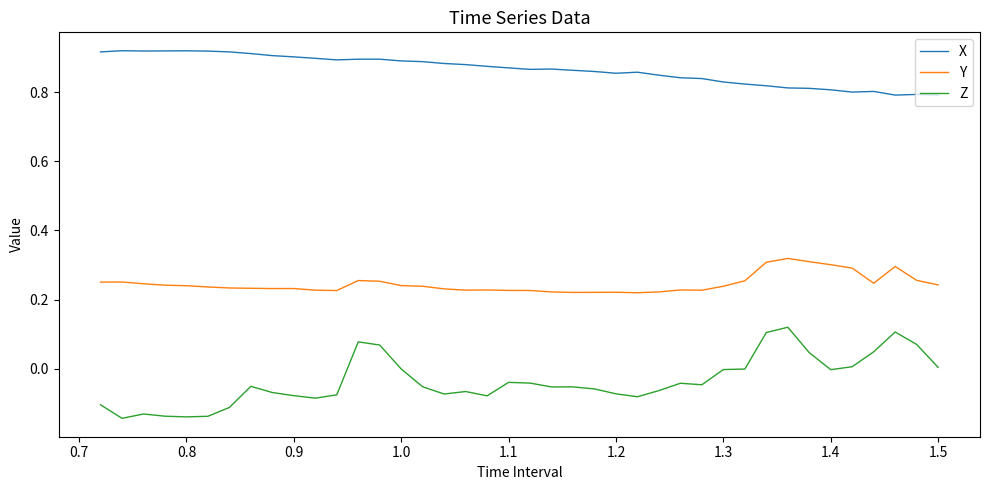

Which series has the widest spread of values?

Z